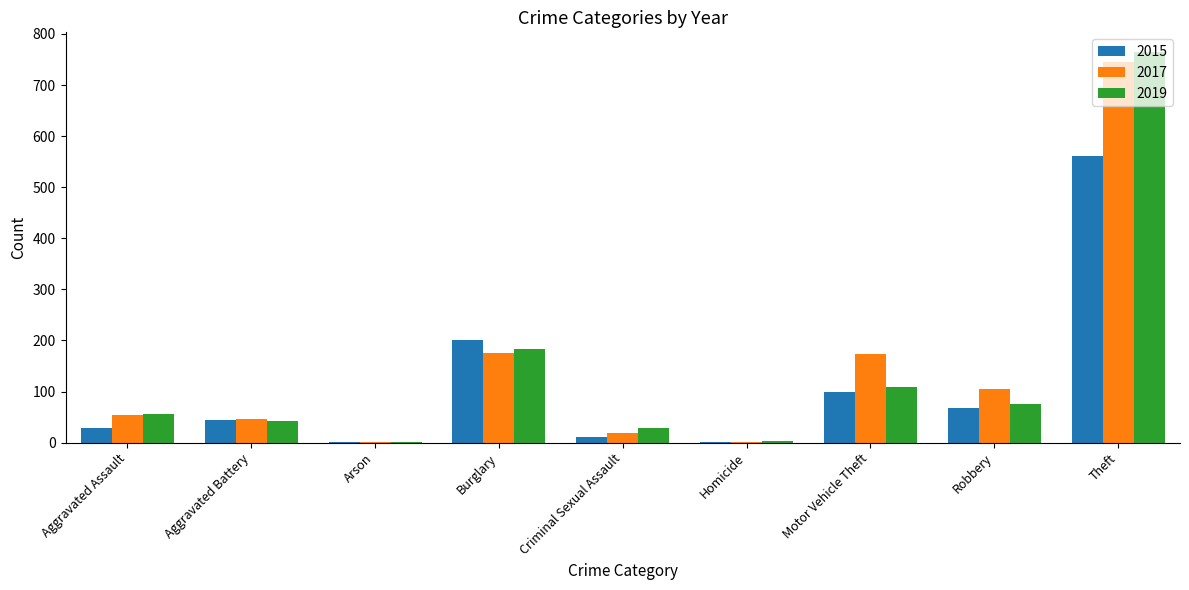

The 2017 series shows 17 at Aggravated Battery. True or false?

False